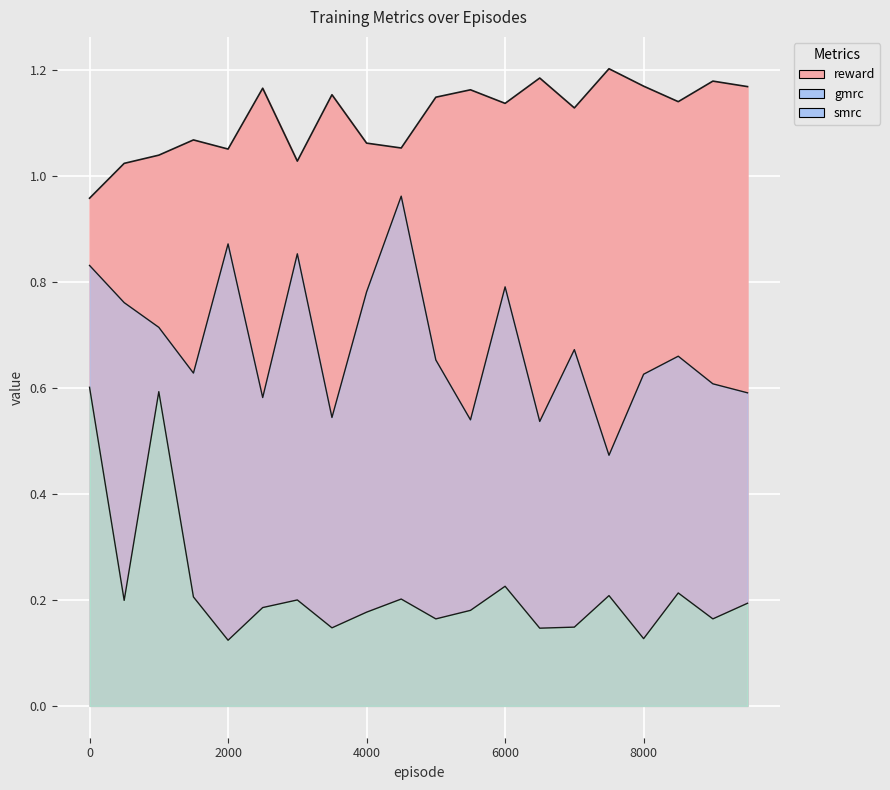

Reading right to left, what are all the values shown in this chart?

reward: 9500=1.2	9000=1.2	8500=1.1	8000=1.2	7500=1.2	7000=1.1	6500=1.2	6000=1.1	5500=1.2	5000=1.1	4500=1.1	4000=1.1	3500=1.2	3000=1.0	2500=1.2	2000=1.1	1500=1.1	1000=1.0	500=1.0	0=1.0
gmrc: 9500=0.6	9000=0.6	8500=0.7	8000=0.6	7500=0.5	7000=0.7	6500=0.5	6000=0.8	5500=0.5	5000=0.7	4500=1.0	4000=0.8	3500=0.5	3000=0.9	2500=0.6	2000=0.9	1500=0.6	1000=0.7	500=0.8	0=0.8
smrc: 9500=0.2	9000=0.2	8500=0.2	8000=0.1	7500=0.2	7000=0.1	6500=0.1	6000=0.2	5500=0.2	5000=0.2	4500=0.2	4000=0.2	3500=0.1	3000=0.2	2500=0.2	2000=0.1	1500=0.2	1000=0.6	500=0.2	0=0.6